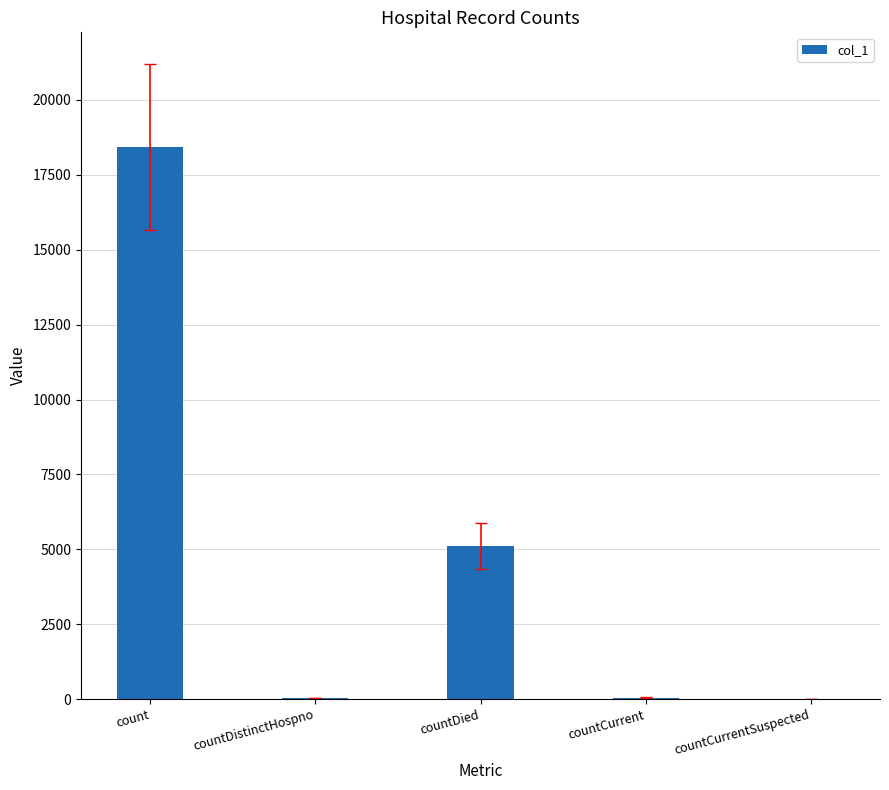

What is the change in value from count to countDied?

-13322